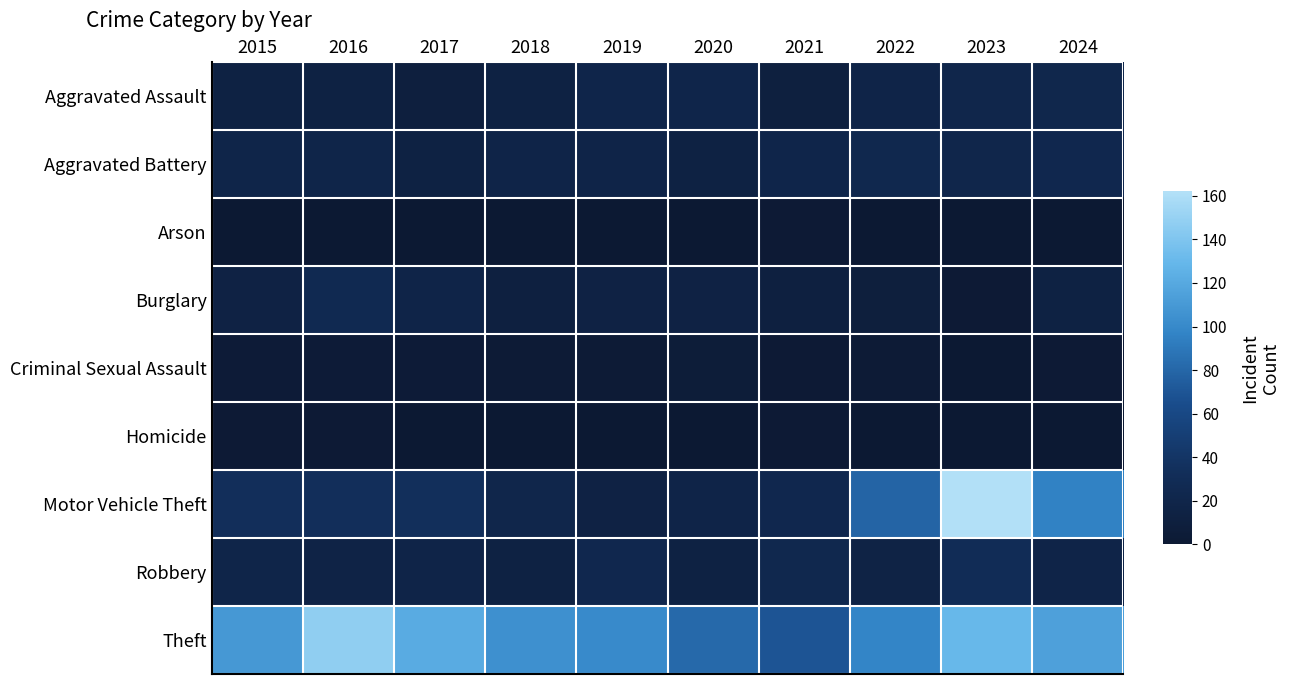

What is the total value across all series at 2021?

165